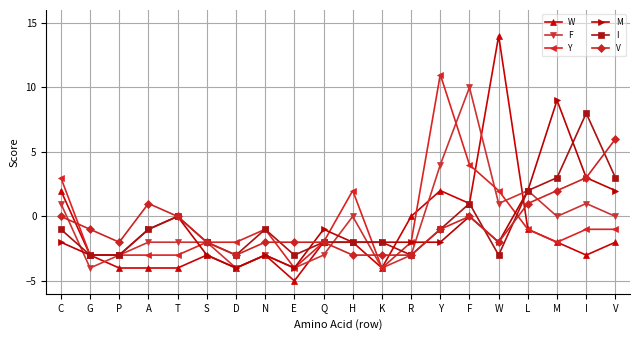

What is the sum of all Y values?

-12